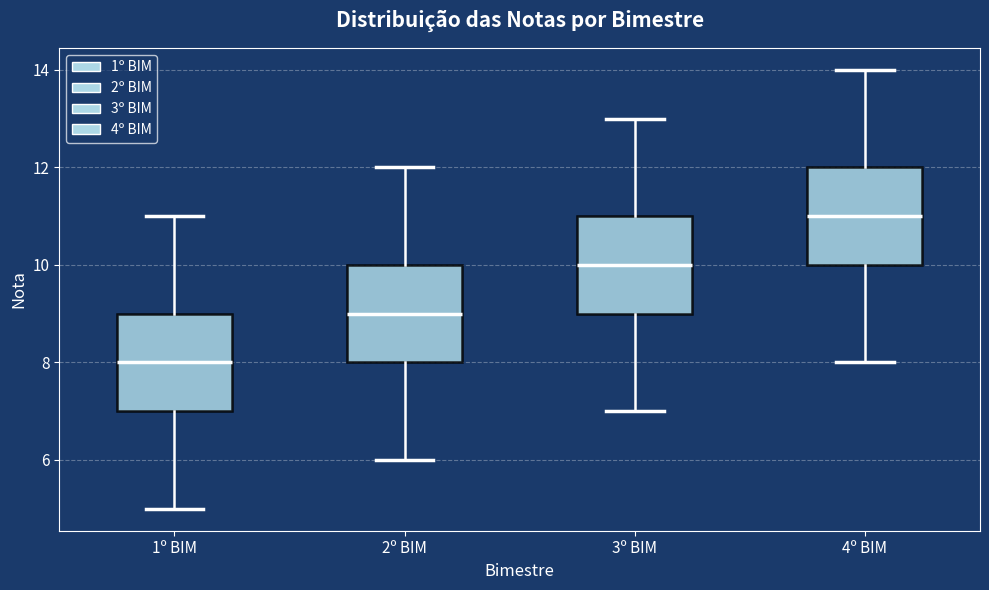

Reading left to right, read every box against the y-axis: the position of its median line, the range the box covers, and the ends of its whiskers. The values are not printed on the chart, so give them approximately, as read against the axis.

1º BIM: median 8, box 7 to 9, whiskers 5 to 11
2º BIM: median 9, box 8 to 10, whiskers 6 to 12
3º BIM: median 10, box 9 to 11, whiskers 7 to 13
4º BIM: median 11, box 10 to 12, whiskers 8 to 14